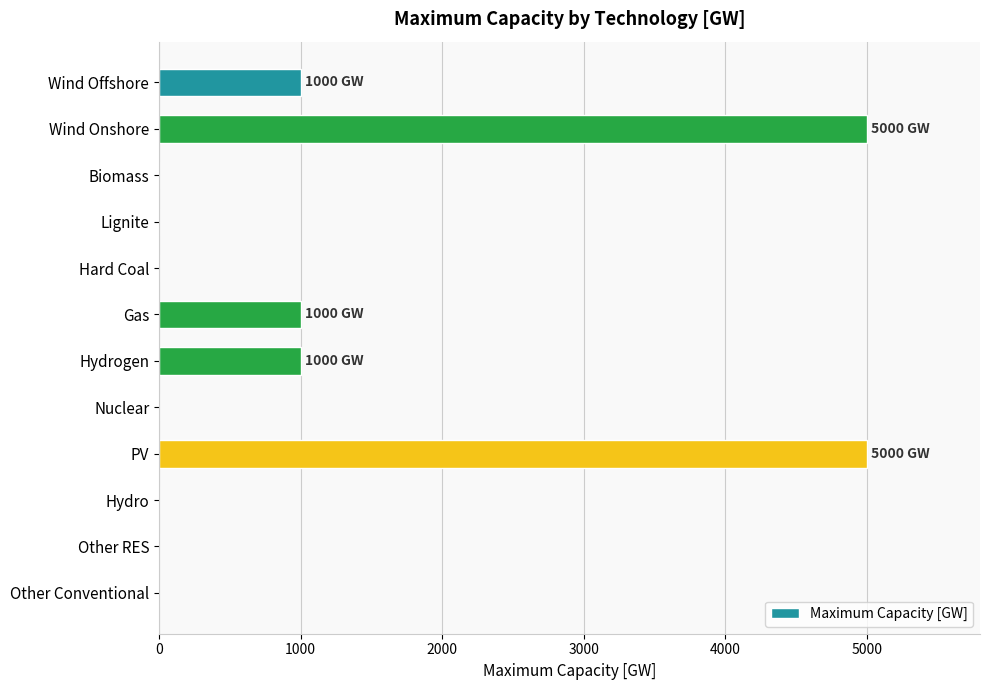

What is the sum of all values?

13000